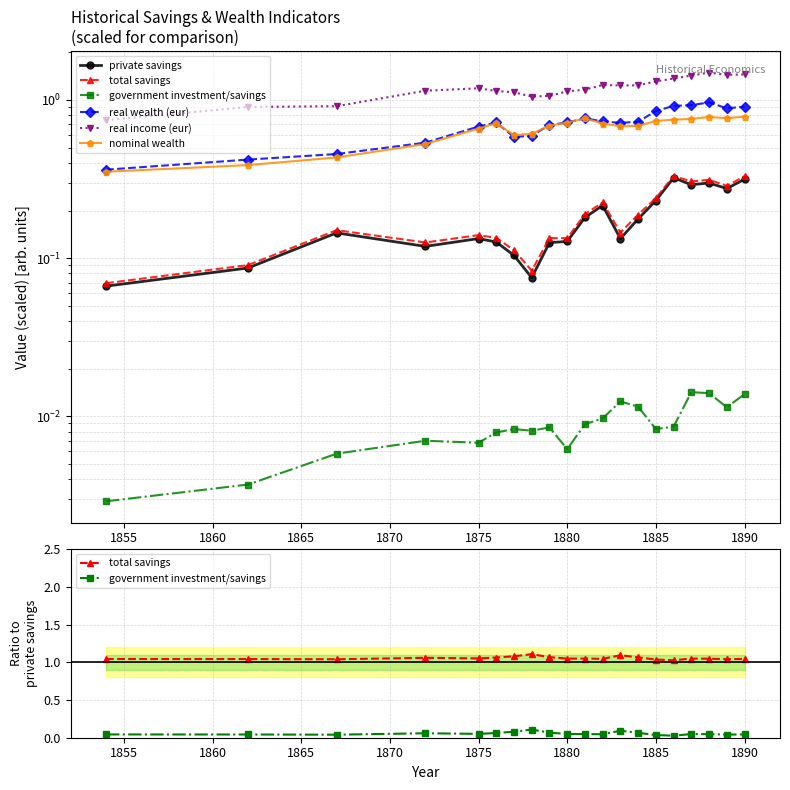

How many interior local peaks does the private savings series have?

5